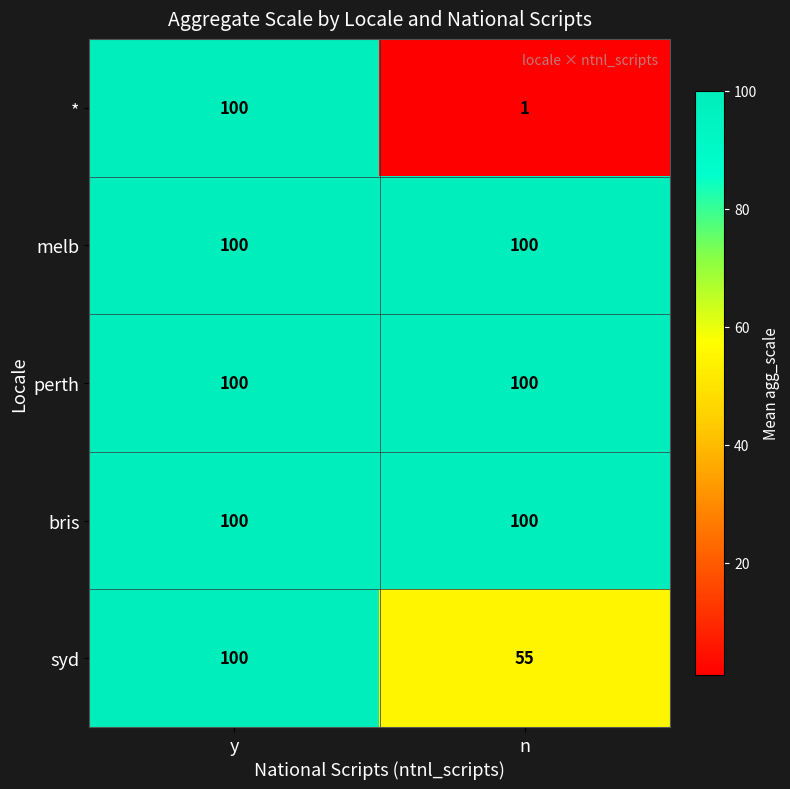

What is the spread (max minus min) of values at n?

99